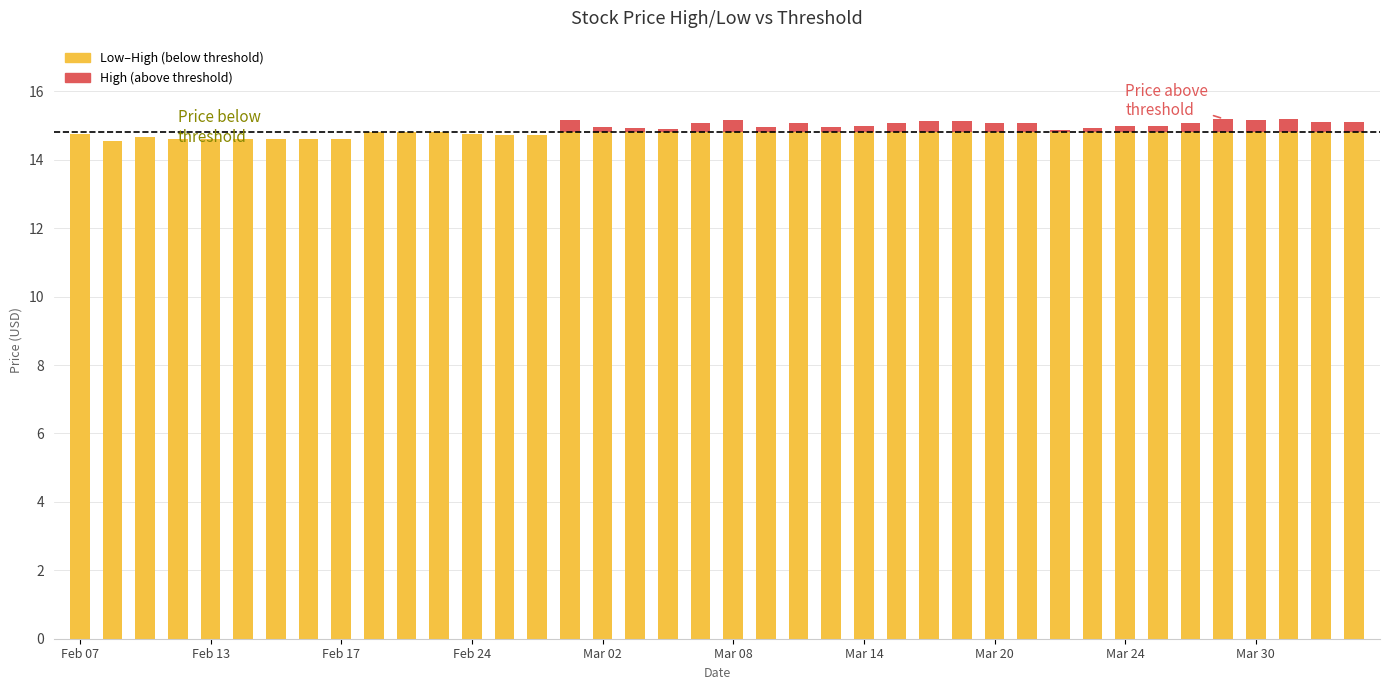

Between 29 and 33, which is larger?

33